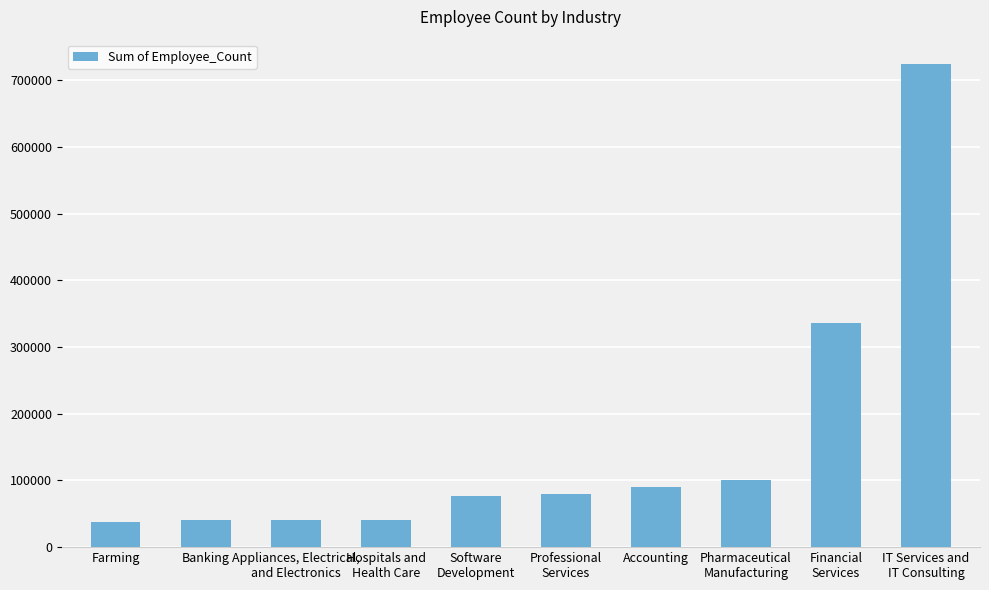

Which category has the highest value across all series?

IT Services and
IT Consulting